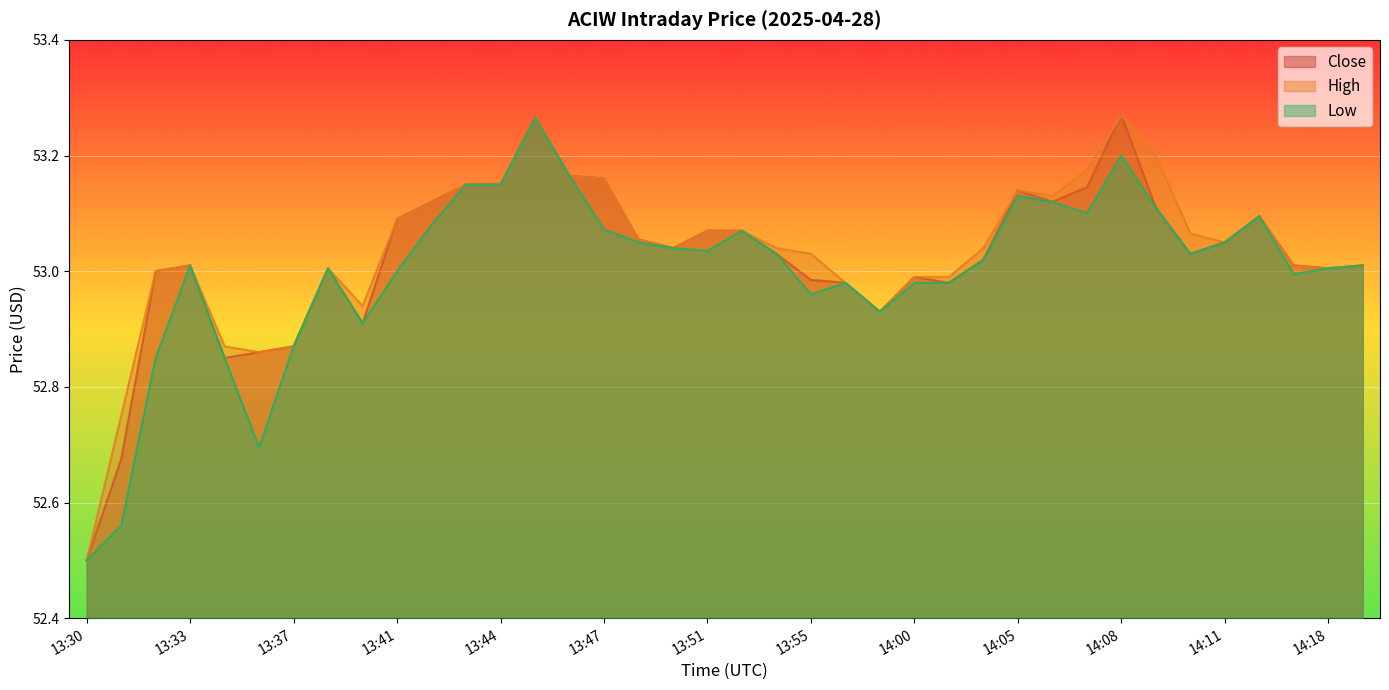

Between 14:08 and 13:32, which is larger?

14:08